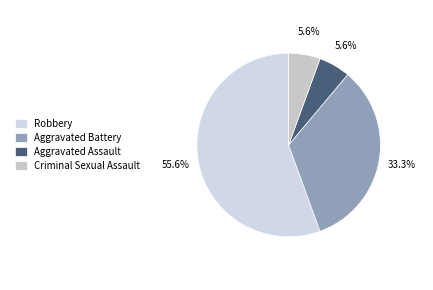

To the nearest percent, what percentage of the pie is Aggravated Battery?

33%